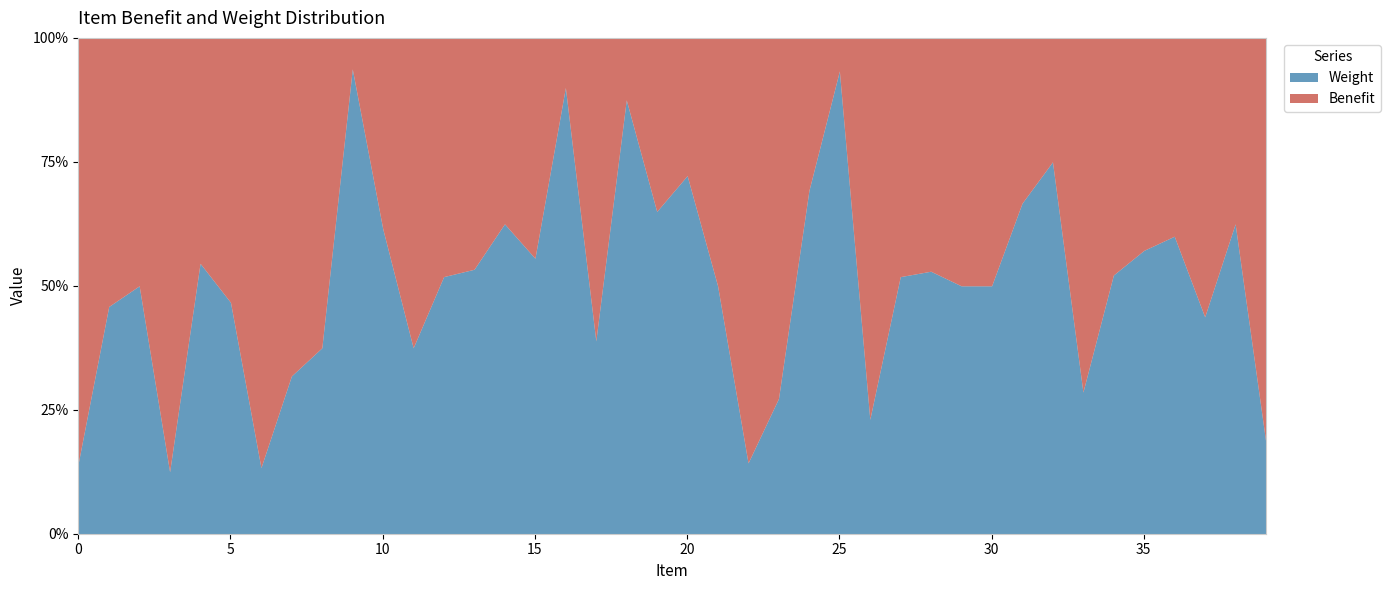

At which category does Benefit reach its first local peak?

1